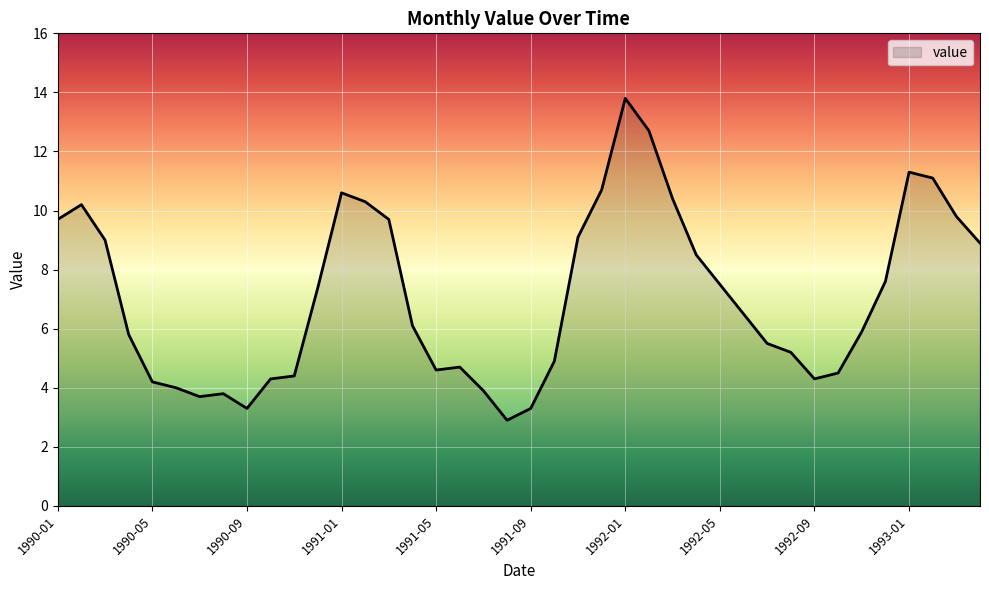

What is the maximum value shown in the chart?

13.8